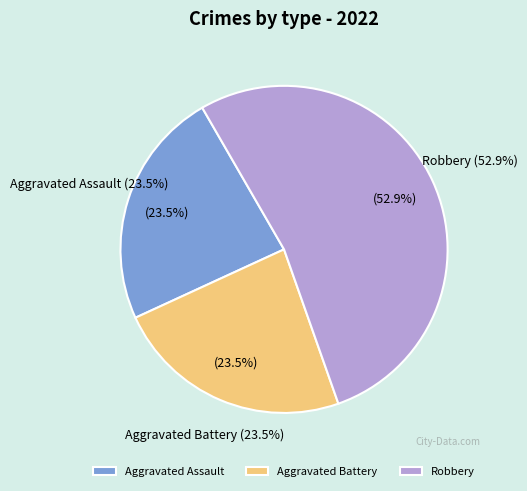

To the nearest percent, what percentage of the pie is Aggravated Assault?

24%